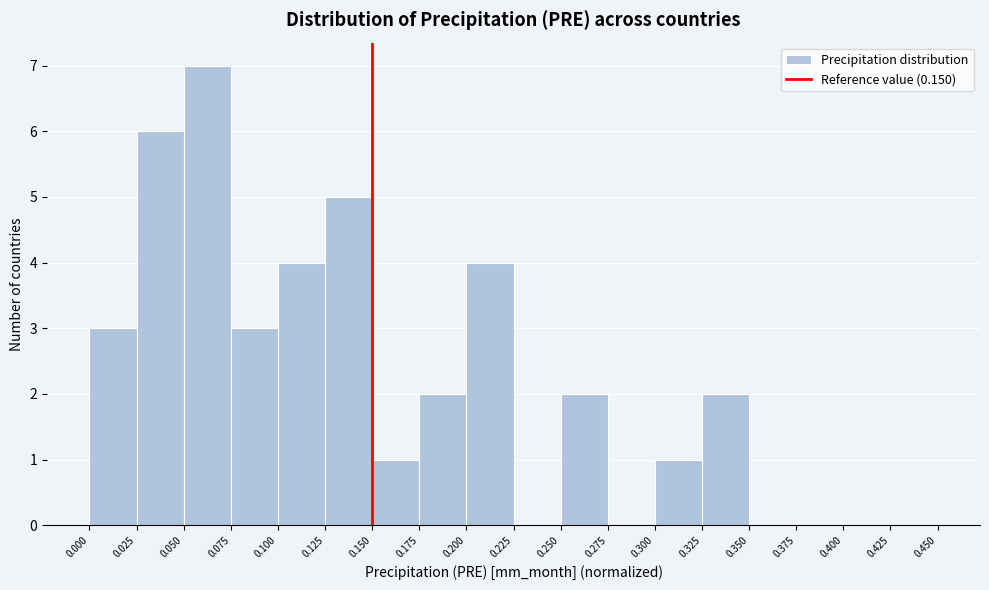

Reading left to right, transcribe this chart: for each bar, give the range it covers on the x-axis and its height. The values are not printed on the chart, so give them approximately, as read against the axis.

0.000 to 0.025: 3
0.025 to 0.050: 6
0.050 to 0.075: 7
0.075 to 0.100: 3
0.100 to 0.125: 4
0.125 to 0.150: 5
0.150 to 0.175: 1
0.175 to 0.200: 2
0.200 to 0.225: 4
0.225 to 0.250: 0
0.250 to 0.275: 2
0.275 to 0.300: 0
0.300 to 0.325: 1
0.325 to 0.350: 2
0.350 to 0.375: 0
0.375 to 0.400: 0
0.400 to 0.425: 0
0.425 to 0.450: 0